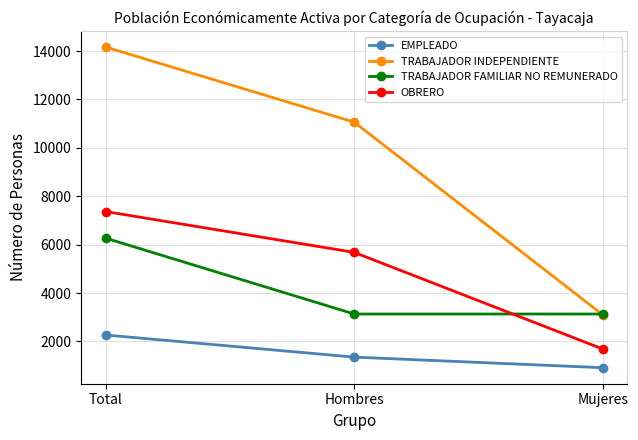

The value of TRABAJADOR INDEPENDIENTE at Total is 14164. True or false?

True